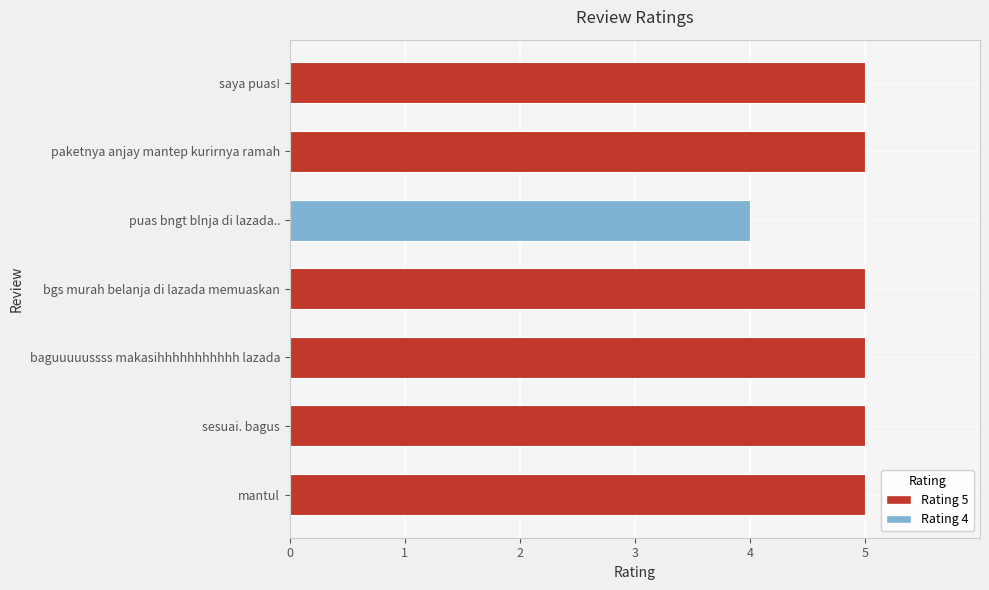

What is the approximate value at baguuuuussss makasihhhhhhhhhhh lazada?

5